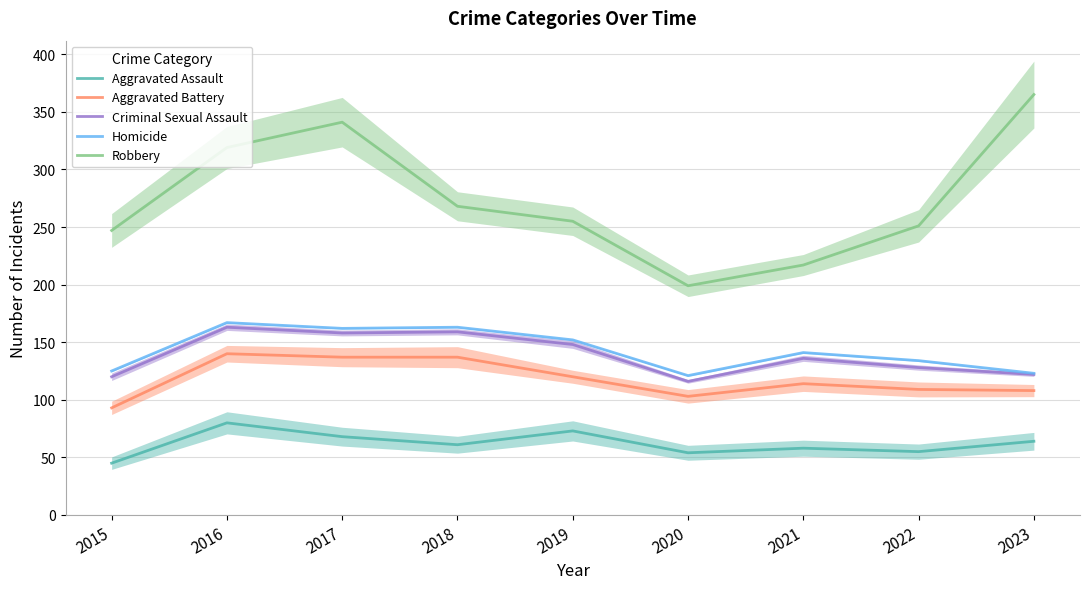

Count the number of categories in the chart.

9